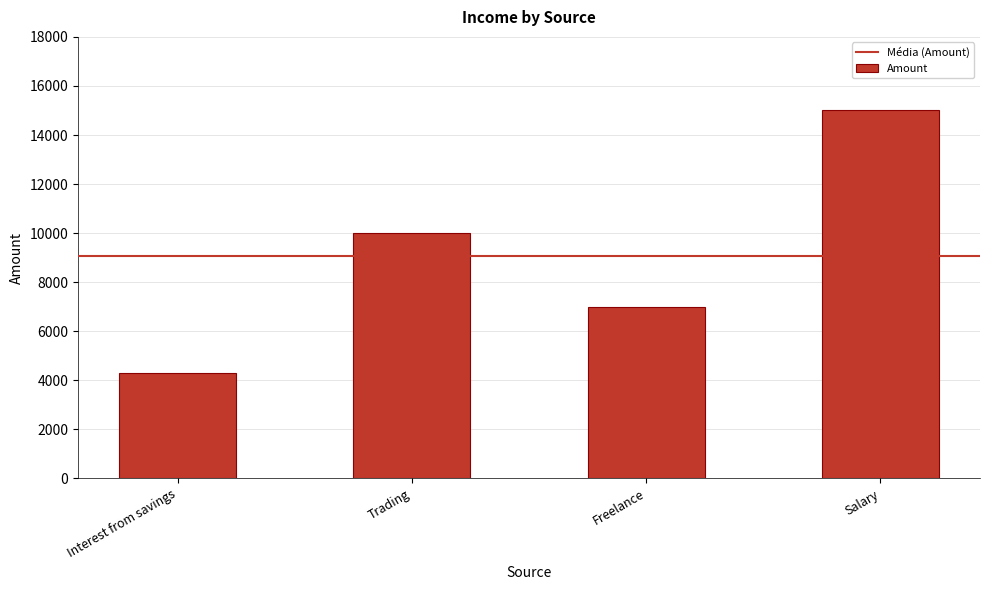

What is the label of the 4th bar from the right?

Interest from savings